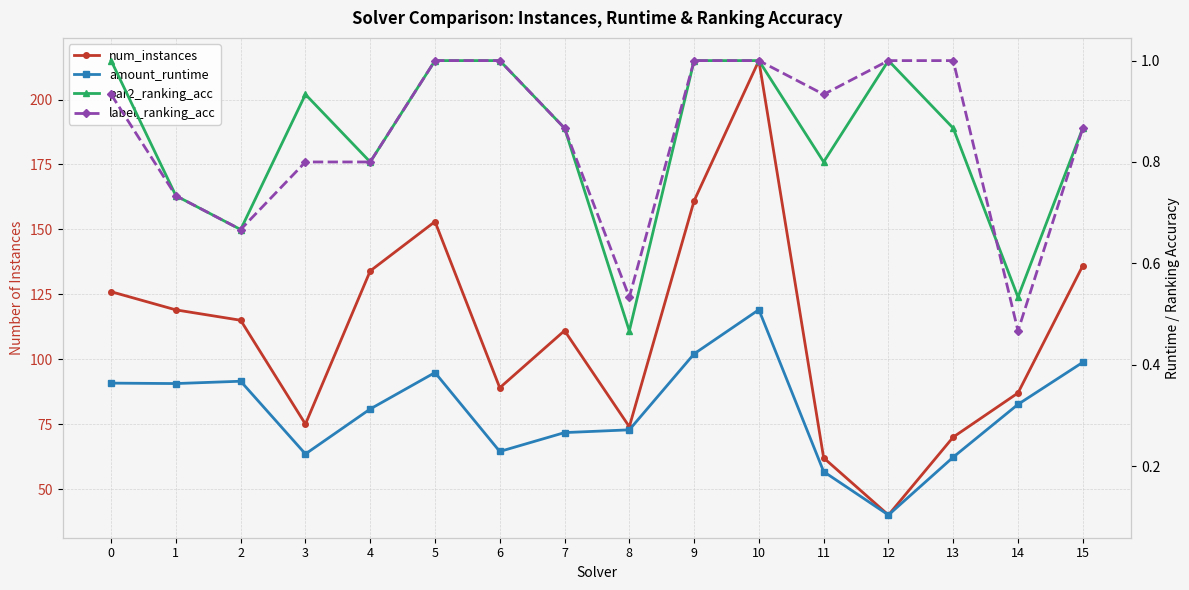

True or false: amount_runtime and num_instances cross at least once.

False